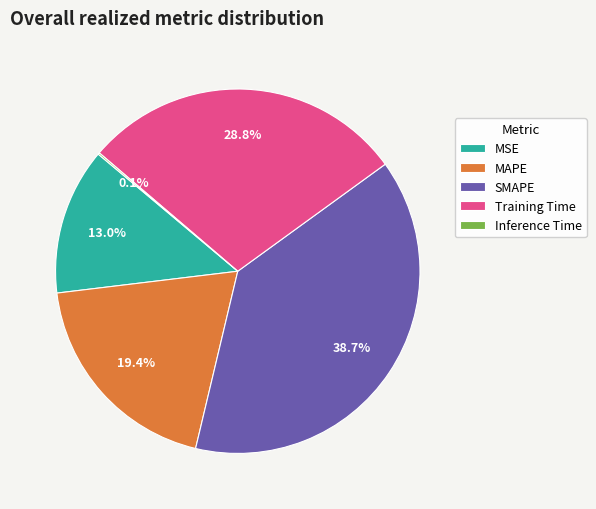

To the nearest percent, what percentage of the pie is SMAPE?

39%